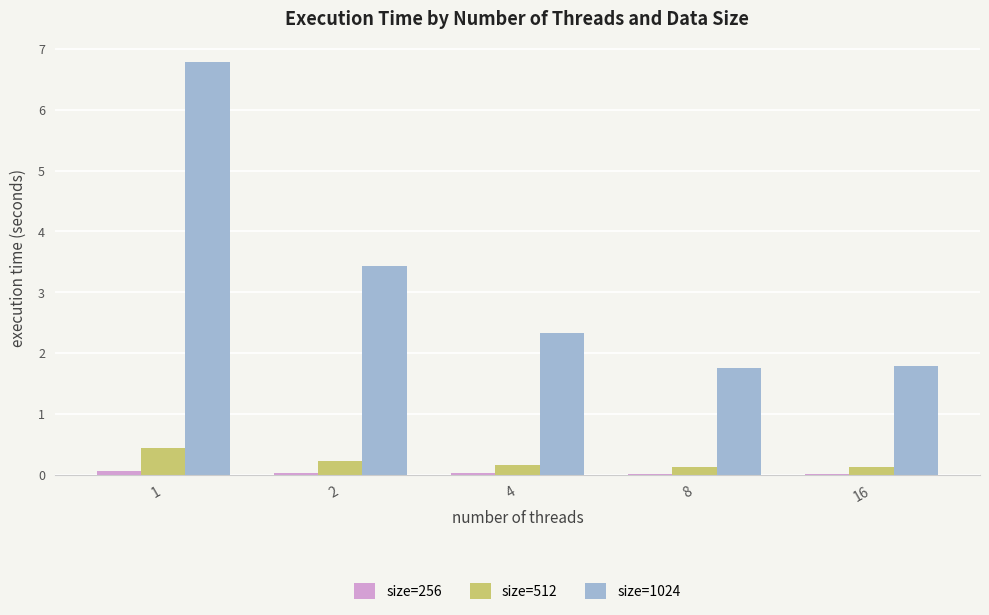

What is the maximum value shown in the chart?

6.8